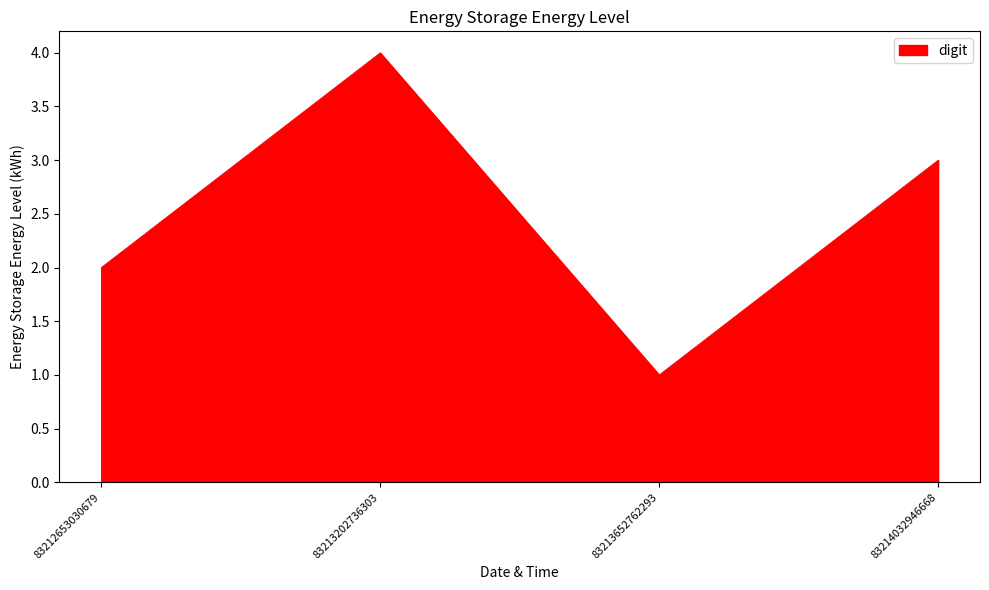

Approximately how many times larger is the value at 83213202736303 compared to 83214032946668?

1.3